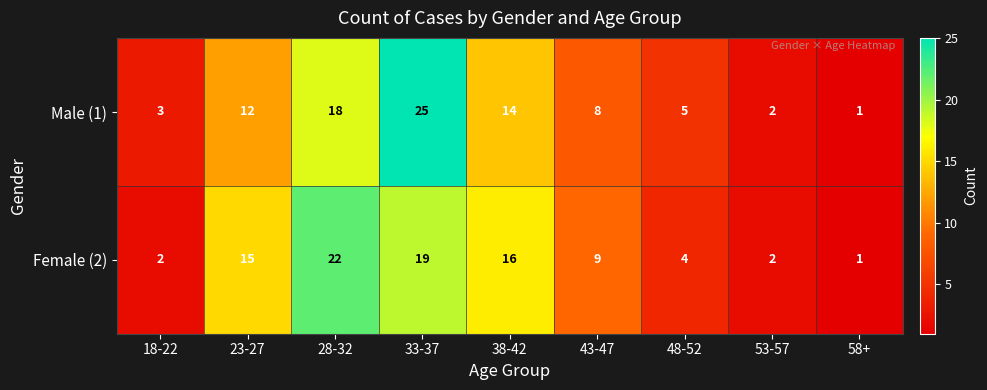

The Male (1) series shows 1 at 58+. True or false?

True